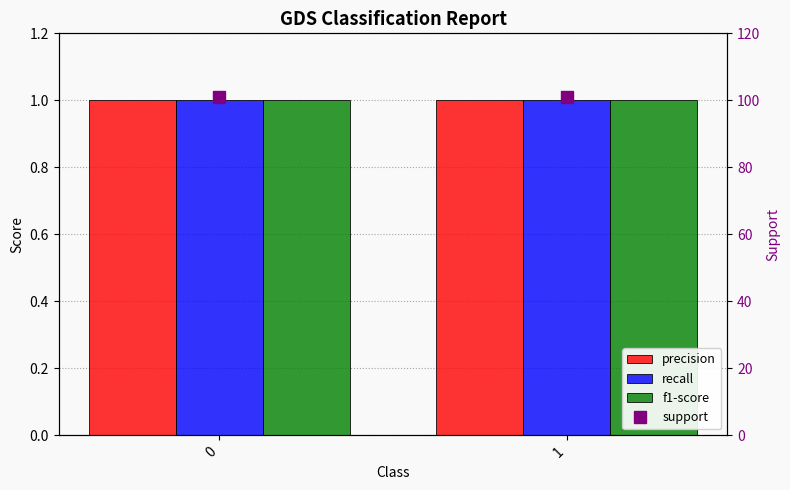

What is the spread (max minus min) of values at 1?

100